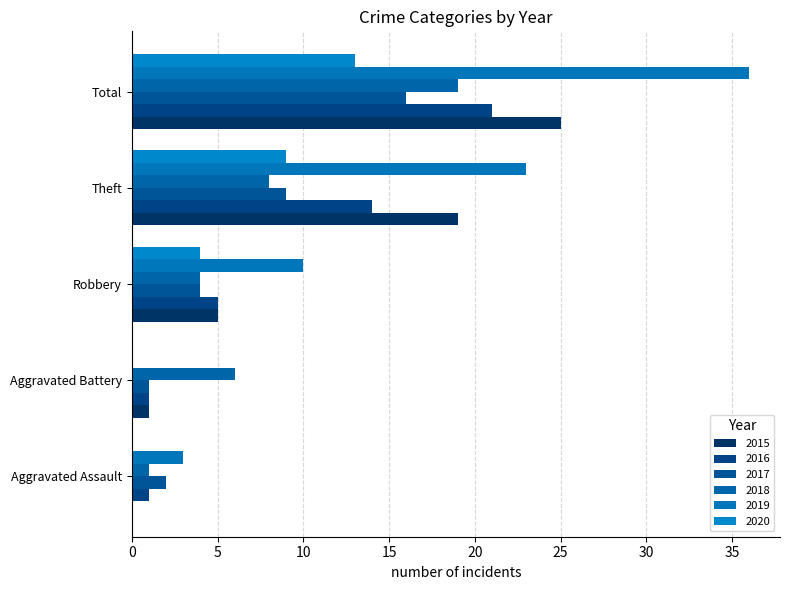

What is the value of the 2017 bar at the 2nd from the left?

1